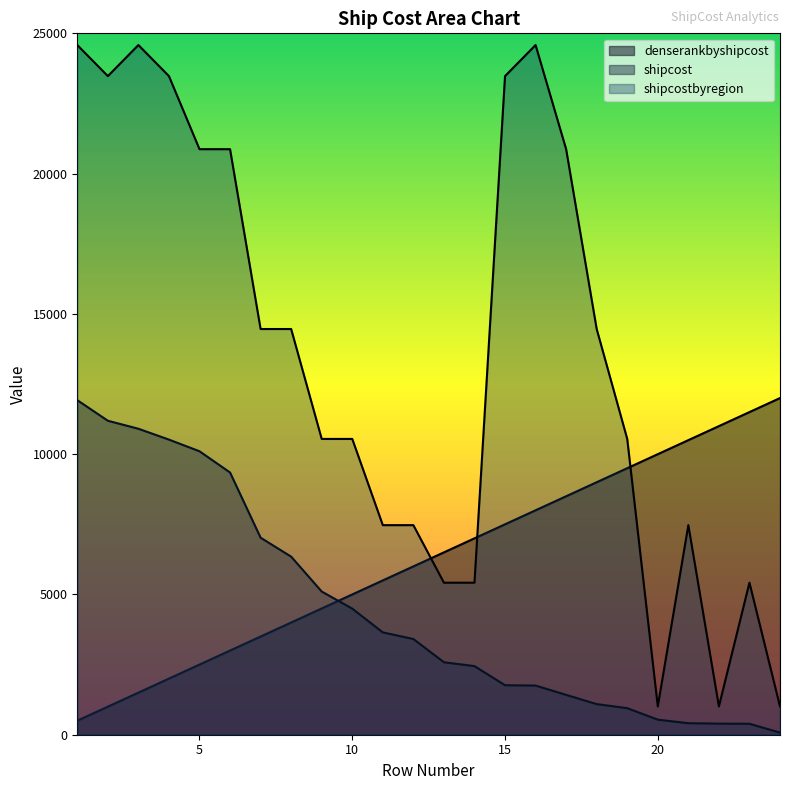

Reading left to right, transcribe all the data shown in this chart.

denserankbyshipcost: 1=500.0	2=1000.0	3=1500.0	4=2000.0	5=2500.0	6=3000.0	7=3500.0	8=4000.0	9=4500.0	10=5000.0	11=5500.0	12=6000.0	13=6500.0	14=7000.0	15=7500.0	16=8000.0	17=8500.0	18=9000.0	19=9500.0	20=10000.0	21=10500.0	22=11000.0	23=11500.0	24=12000.0
shipcost: 1=11925.2	2=11191.5	3=10906.1	4=10519.0	5=10103.6	6=9346.8	7=7022.6	8=6347.2	9=5103.2	10=4494.1	11=3647.2	12=3412.1	13=2582.9	14=2445.4	15=1764.8	16=1751.8	17=1420.5	18=1091.0	19=946.0	20=537.4	21=410.5	22=395.7	23=390.6	24=75.7
shipcostbyregion: 1=24583.2	2=23475.3	3=24583.2	4=23475.3	5=20870.9	6=20870.9	7=14460.8	8=14460.8	9=10543.3	10=10543.3	11=7469.8	12=7469.8	13=5418.9	14=5418.9	15=23475.3	16=24583.2	17=20870.9	18=14460.8	19=10543.3	20=1008.8	21=7469.8	22=1008.8	23=5418.9	24=1008.8